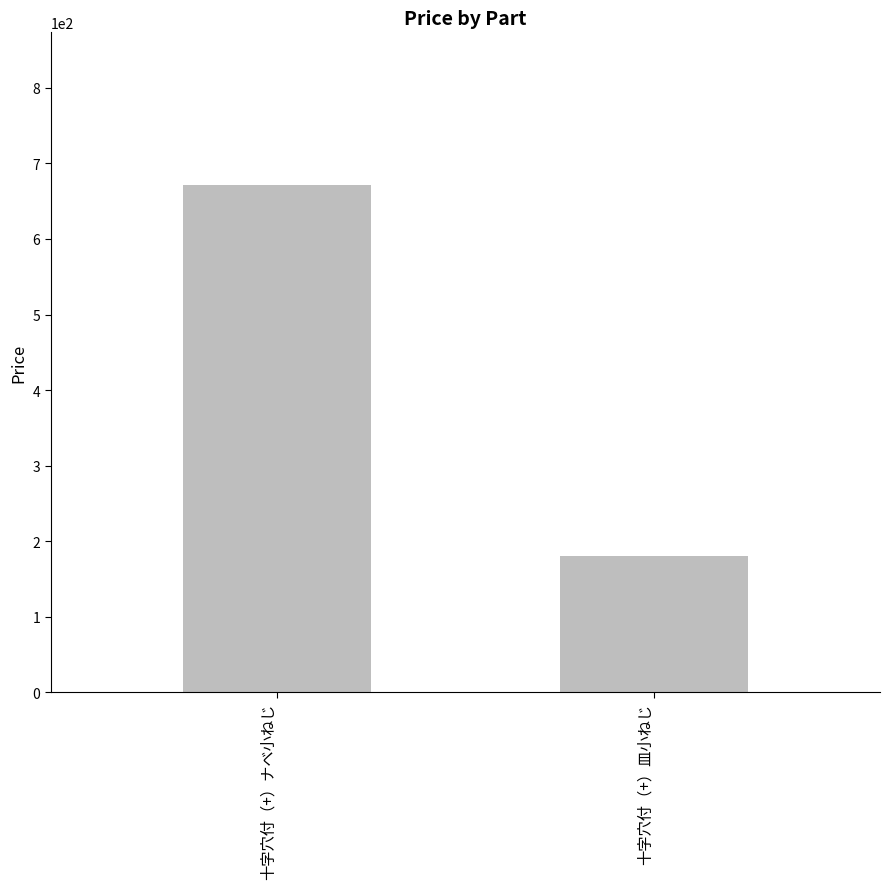

Reading left to right, transcribe all the data shown in this chart.

672	180